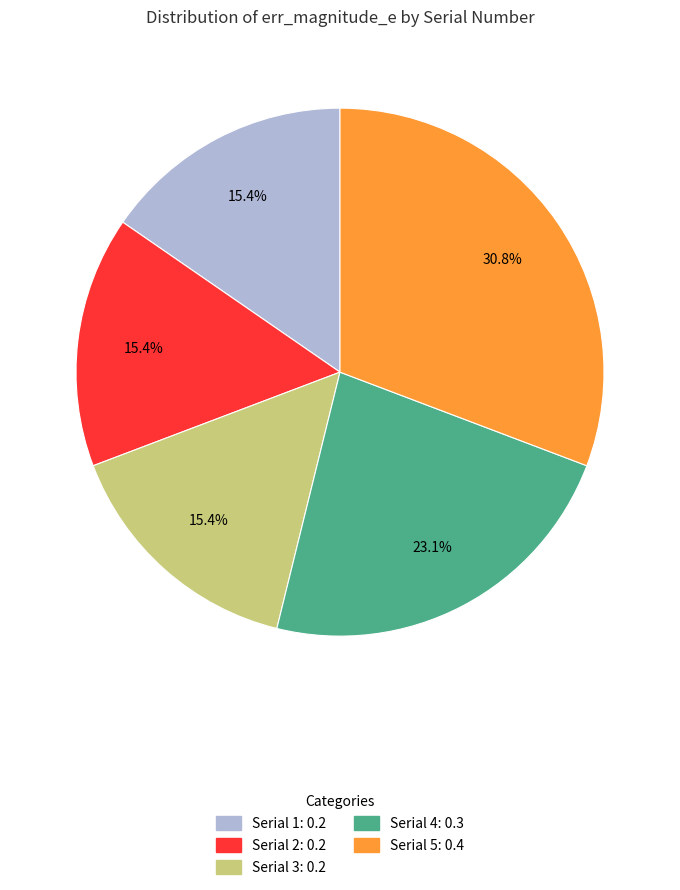

Does any single category account for the majority?

No